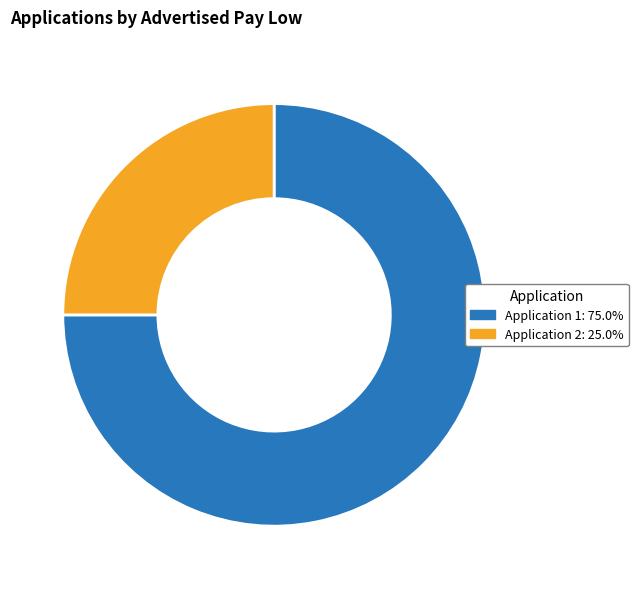

Does any single category account for the majority?

Yes